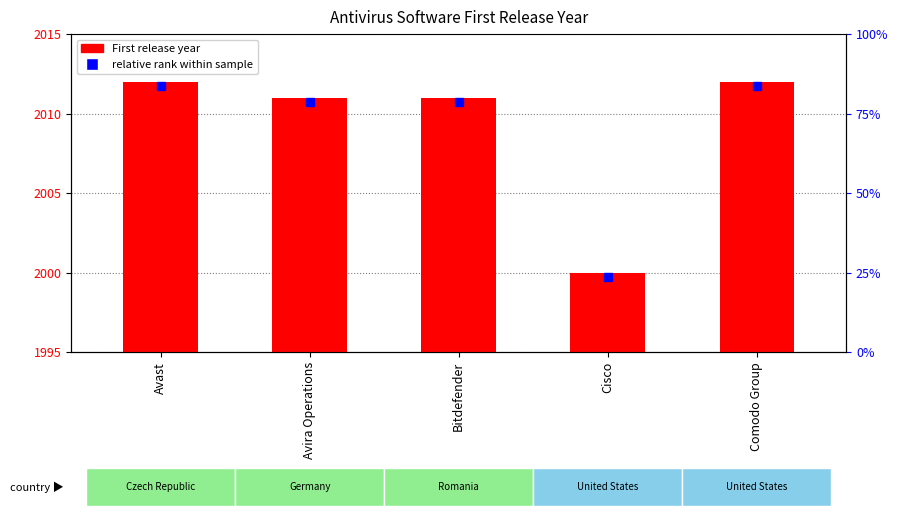

What is the change in value from Avira Operations to Comodo Group?

+1